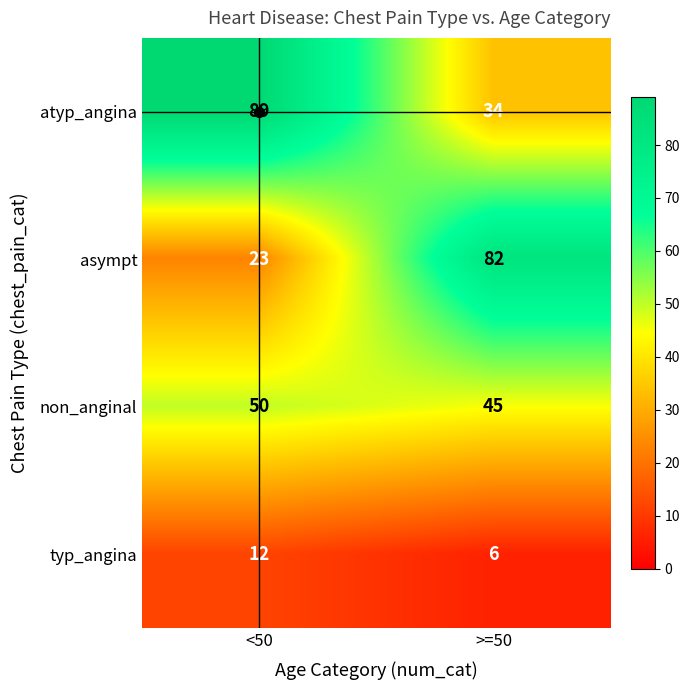

True or false: typ_angina has a value of 6 at <50.

False